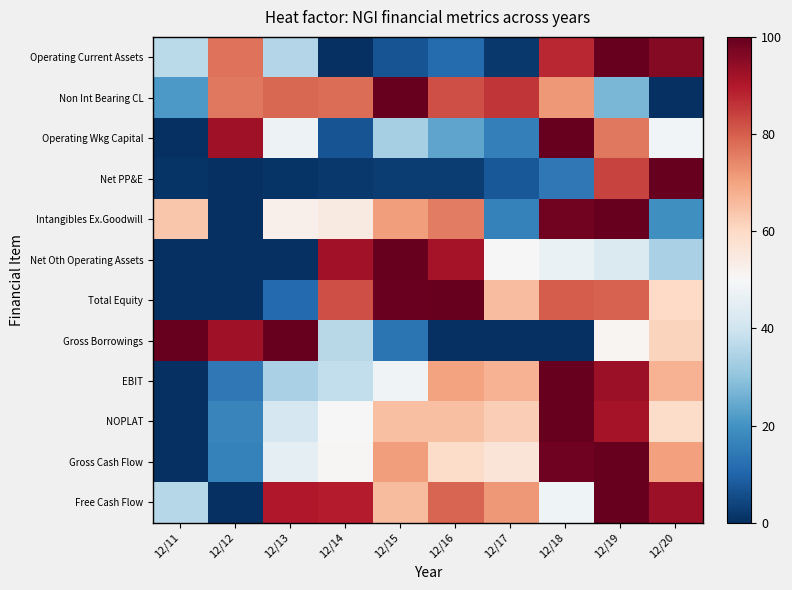

What is the difference between the highest and lowest values at 12/20?

100.0